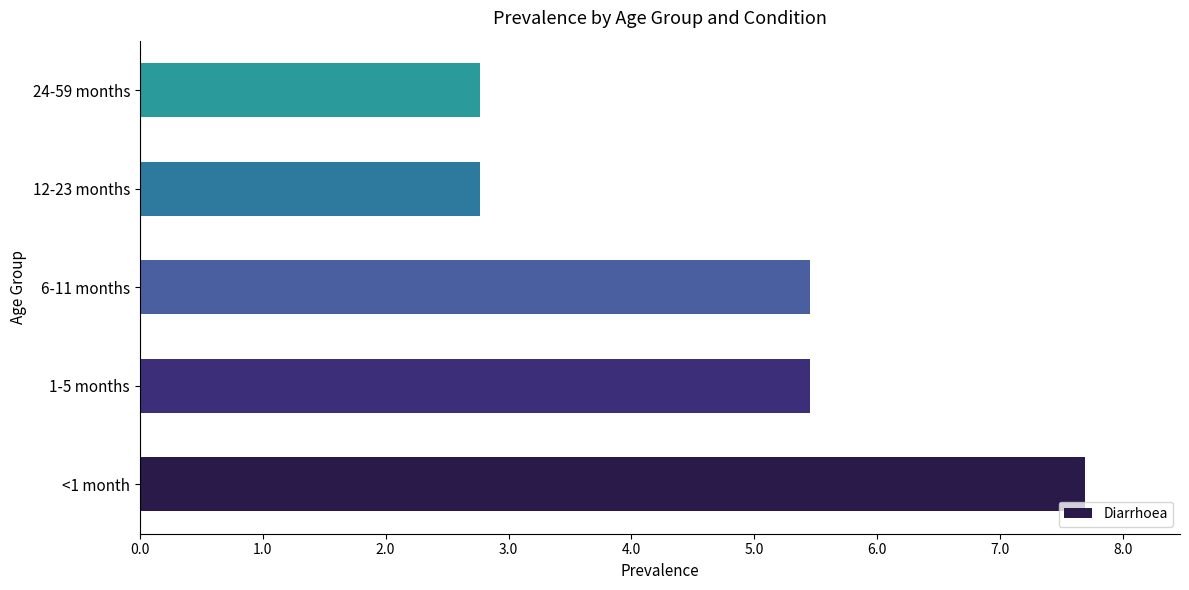

Does the chart contain any negative values?

No